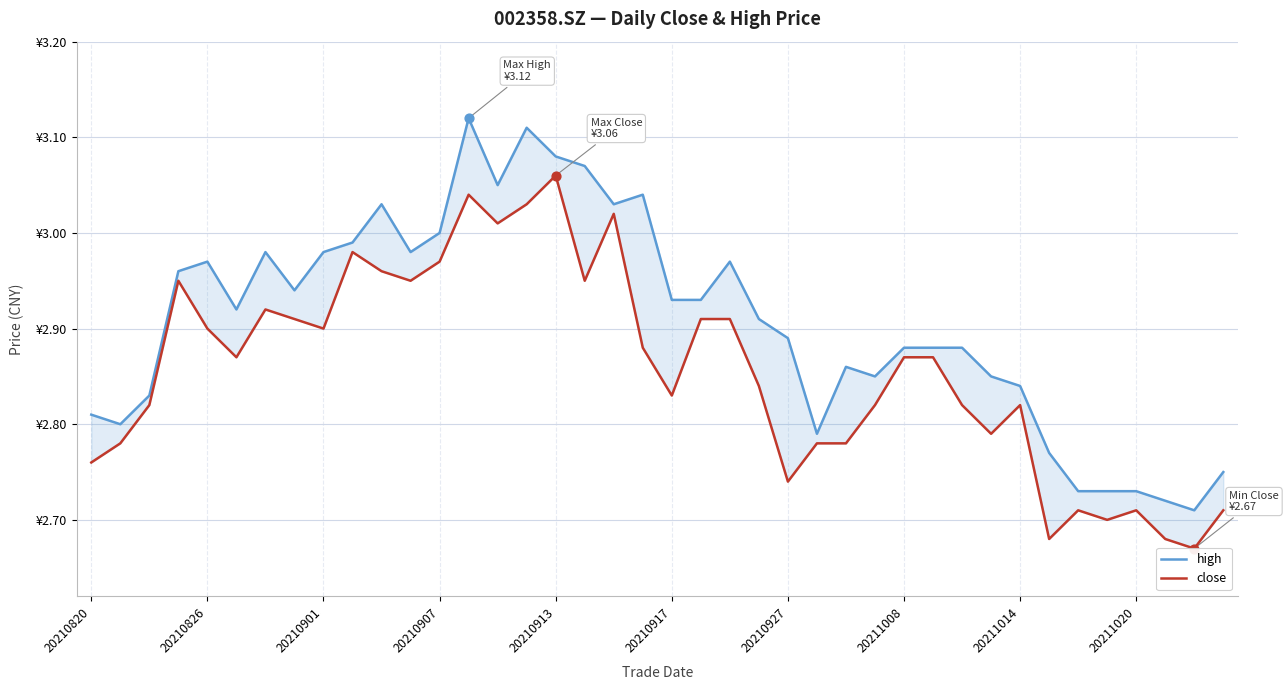

Which series reaches the maximum Y coordinate?

high